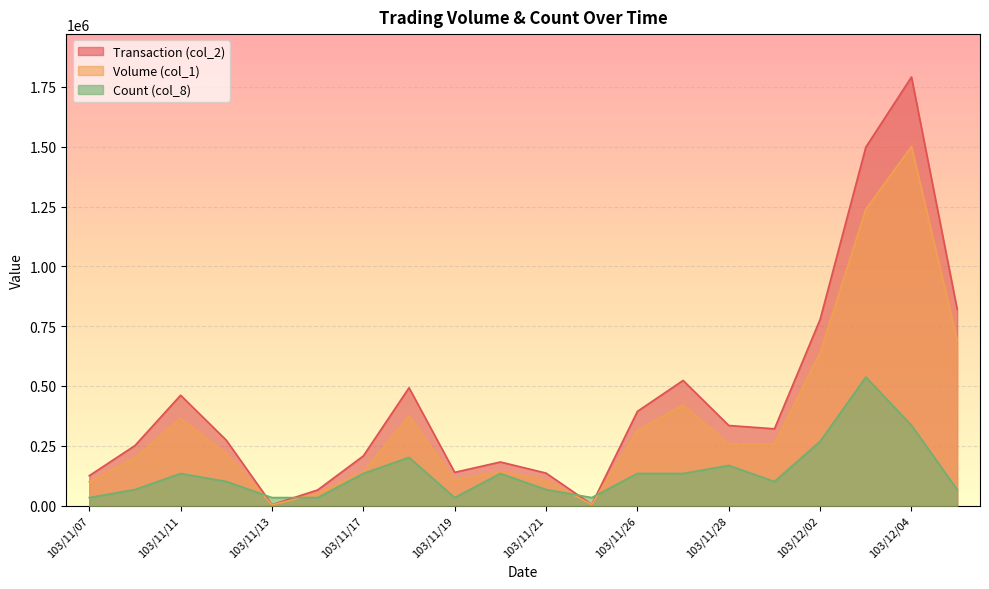

Which series has the largest total across all categories?

Transaction (col_2)